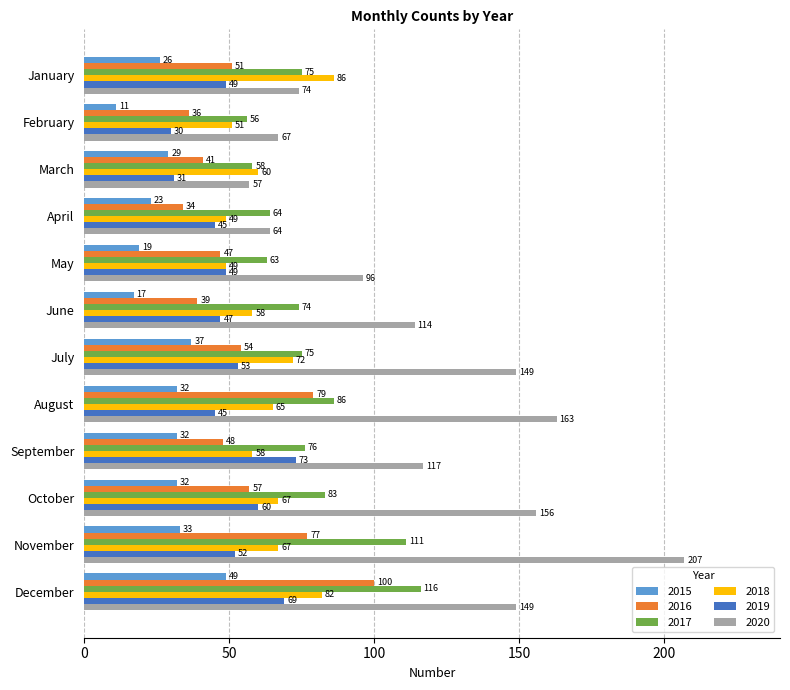

What is the total value across all series at January?

361